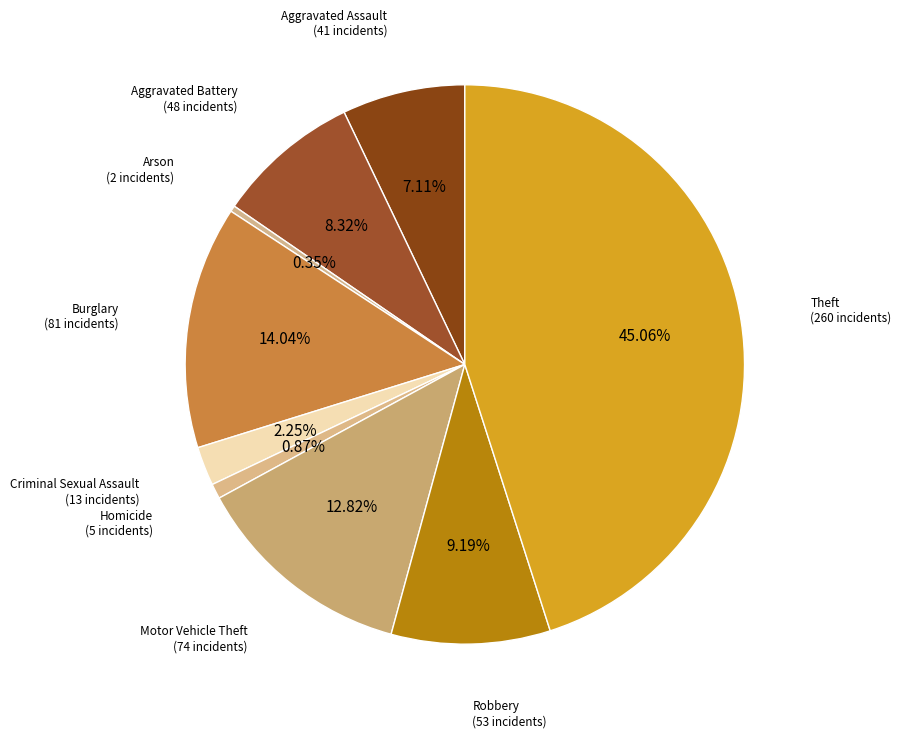

How many slices are in this pie chart?

9